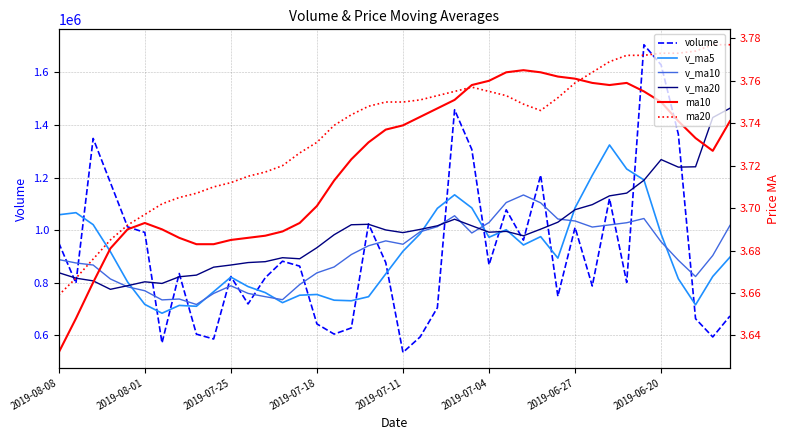

How many series are shown in this chart?

6